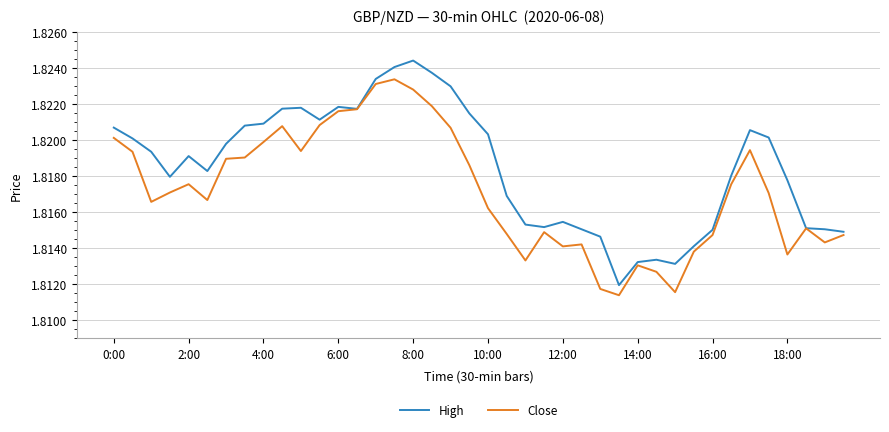

Which series has the largest total across all categories?

High